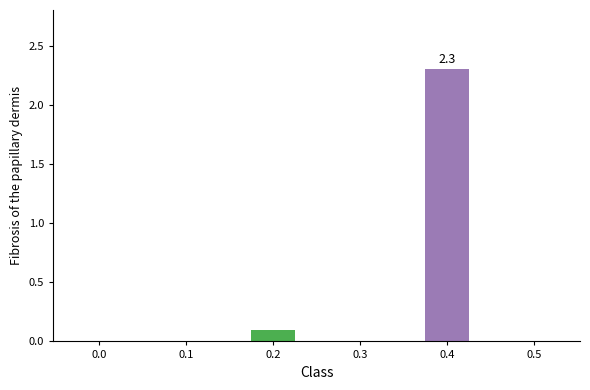

Is it true that the value at 0.1 is -1.3?

False